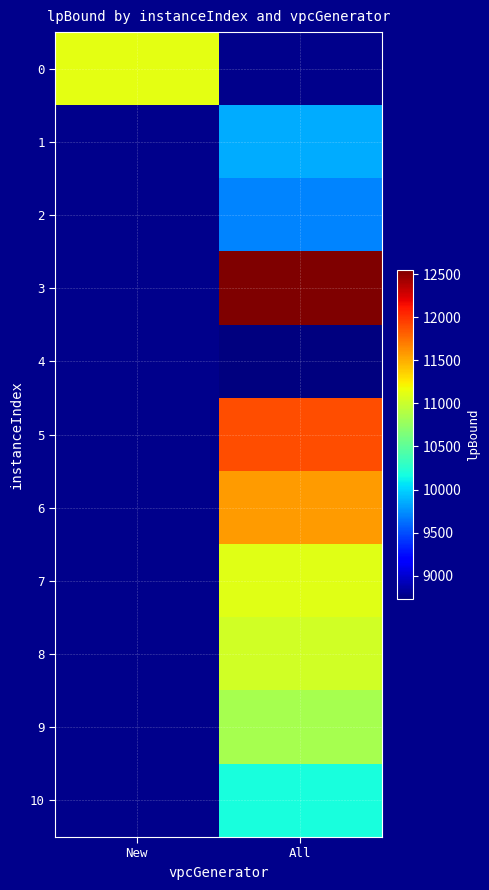

At how many categories does at least one series exceed 8933?

2